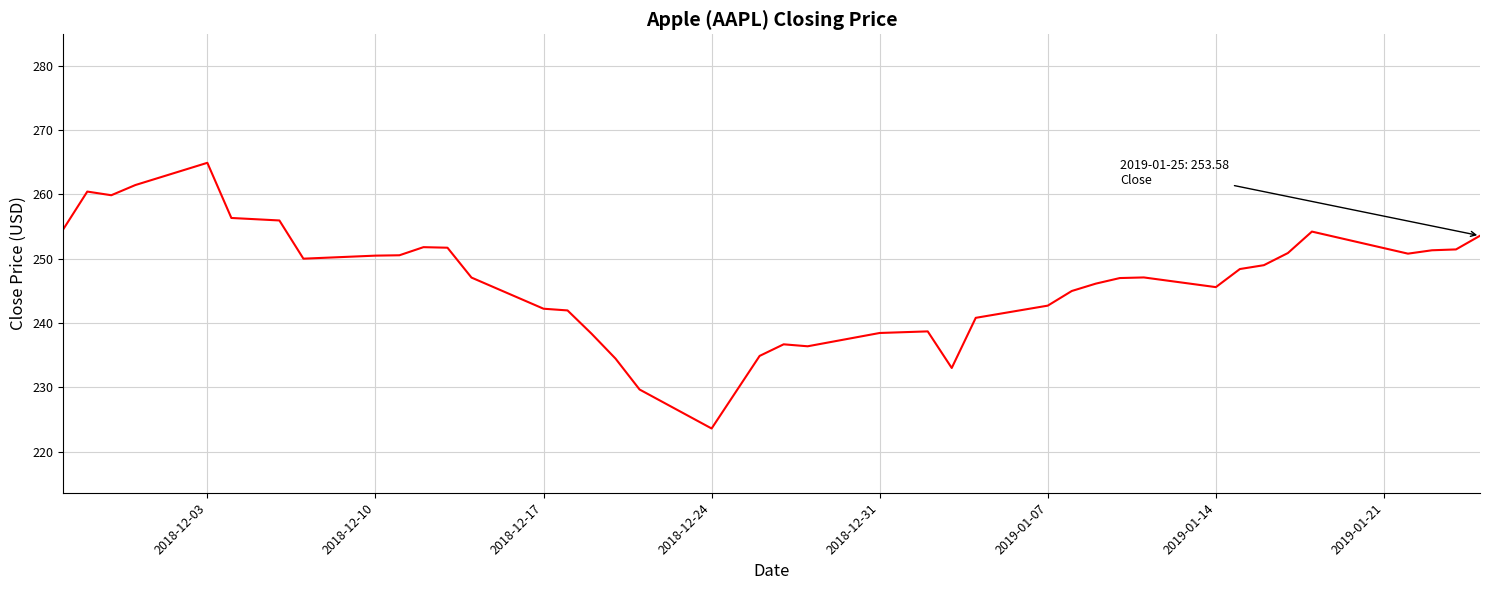

What is the smallest value displayed?

223.6